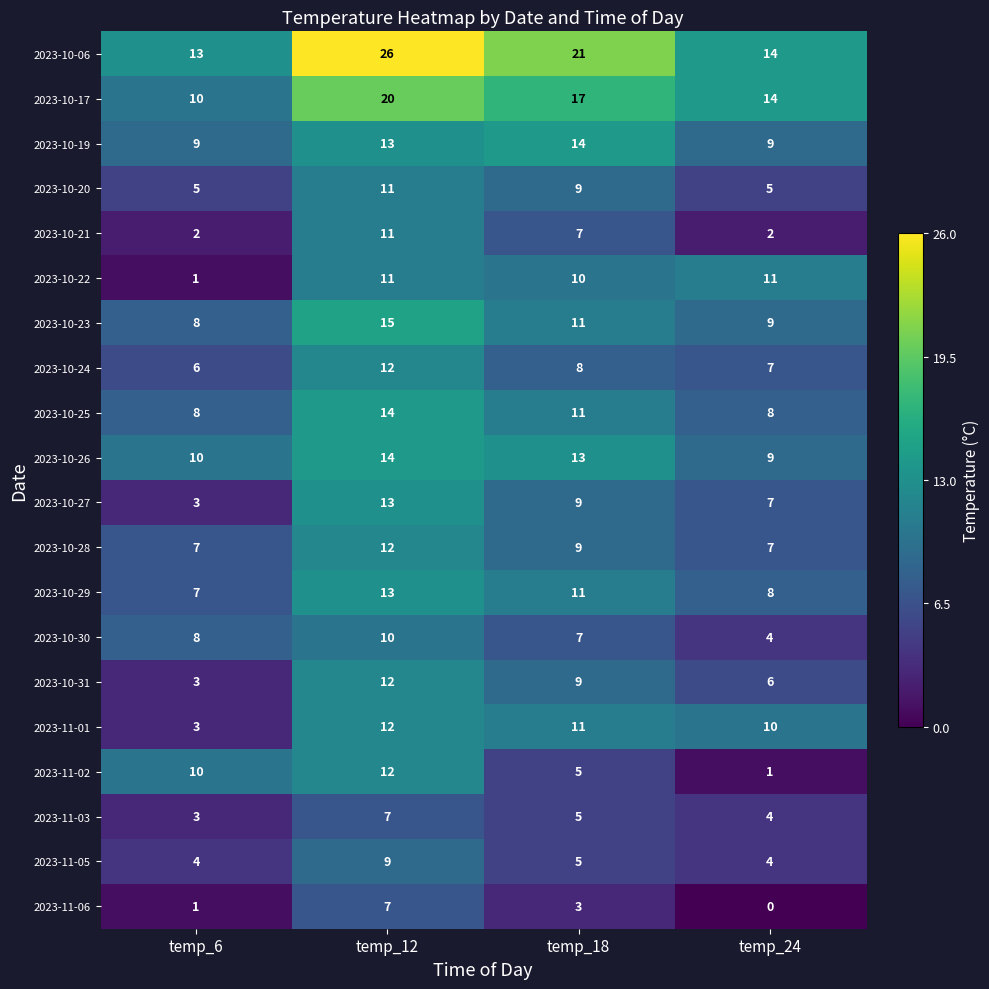

The value of 2023-10-23 at temp_12 is 15. True or false?

True